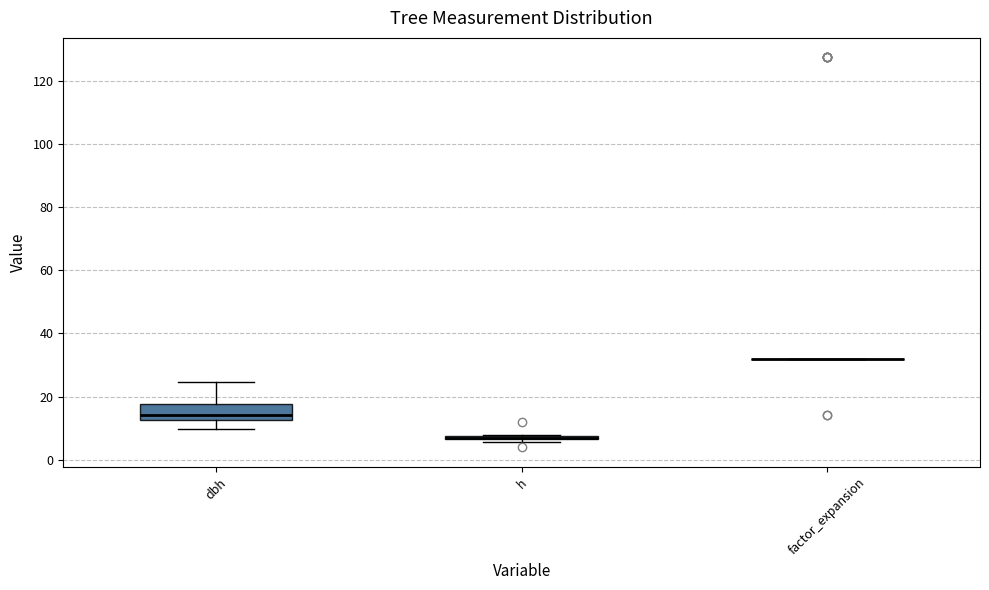

Comparing the boxes themselves (not the whiskers), which one is the tallest?

dbh